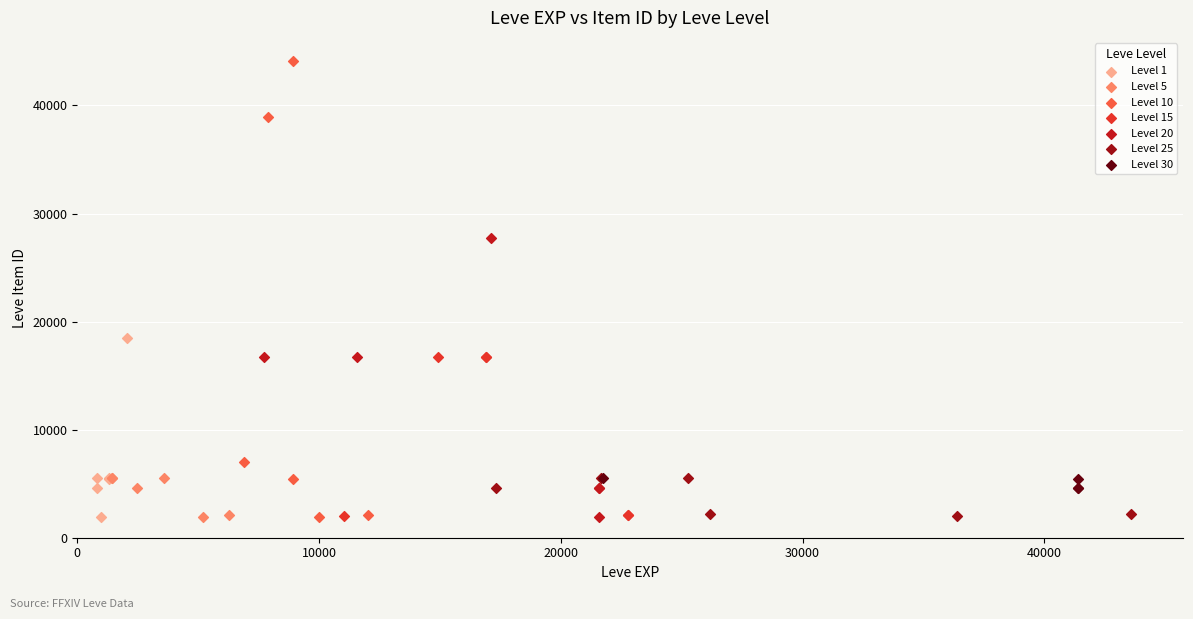

Which series has the largest Y range (max minus min)?

Level 10